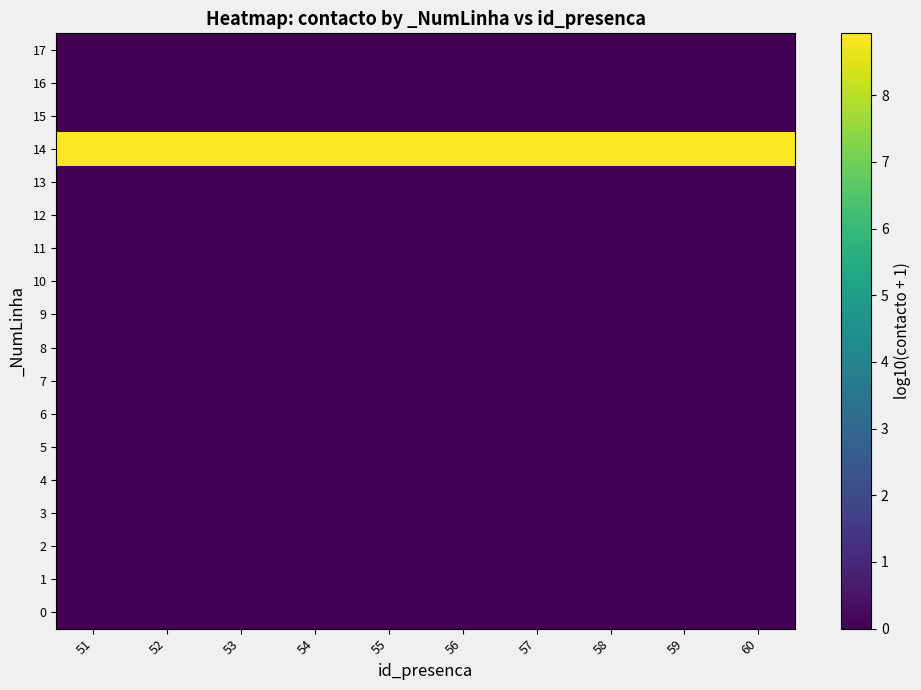

Reading right to left, extract all data points from this chart.

0: 60=0.0	59=0.0	58=0.0	57=0.0	56=0.0	55=0.0	54=0.0	53=0.0	52=0.0	51=0.0
1: 60=0.0	59=0.0	58=0.0	57=0.0	56=0.0	55=0.0	54=0.0	53=0.0	52=0.0	51=0.0
2: 60=0.0	59=0.0	58=0.0	57=0.0	56=0.0	55=0.0	54=0.0	53=0.0	52=0.0	51=0.0
3: 60=0.0	59=0.0	58=0.0	57=0.0	56=0.0	55=0.0	54=0.0	53=0.0	52=0.0	51=0.0
4: 60=0.0	59=0.0	58=0.0	57=0.0	56=0.0	55=0.0	54=0.0	53=0.0	52=0.0	51=0.0
5: 60=0.0	59=0.0	58=0.0	57=0.0	56=0.0	55=0.0	54=0.0	53=0.0	52=0.0	51=0.0
6: 60=0.0	59=0.0	58=0.0	57=0.0	56=0.0	55=0.0	54=0.0	53=0.0	52=0.0	51=0.0
7: 60=0.0	59=0.0	58=0.0	57=0.0	56=0.0	55=0.0	54=0.0	53=0.0	52=0.0	51=0.0
8: 60=0.0	59=0.0	58=0.0	57=0.0	56=0.0	55=0.0	54=0.0	53=0.0	52=0.0	51=0.0
9: 60=0.0	59=0.0	58=0.0	57=0.0	56=0.0	55=0.0	54=0.0	53=0.0	52=0.0	51=0.0
10: 60=0.0	59=0.0	58=0.0	57=0.0	56=0.0	55=0.0	54=0.0	53=0.0	52=0.0	51=0.0
11: 60=0.0	59=0.0	58=0.0	57=0.0	56=0.0	55=0.0	54=0.0	53=0.0	52=0.0	51=0.0
12: 60=0.0	59=0.0	58=0.0	57=0.0	56=0.0	55=0.0	54=0.0	53=0.0	52=0.0	51=0.0
13: 60=0.0	59=0.0	58=0.0	57=0.0	56=0.0	55=0.0	54=0.0	53=0.0	52=0.0	51=0.0
14: 60=8.9	59=8.9	58=8.9	57=8.9	56=8.9	55=8.9	54=8.9	53=8.9	52=8.9	51=8.9
15: 60=0.0	59=0.0	58=0.0	57=0.0	56=0.0	55=0.0	54=0.0	53=0.0	52=0.0	51=0.0
16: 60=0.0	59=0.0	58=0.0	57=0.0	56=0.0	55=0.0	54=0.0	53=0.0	52=0.0	51=0.0
17: 60=0.0	59=0.0	58=0.0	57=0.0	56=0.0	55=0.0	54=0.0	53=0.0	52=0.0	51=0.0